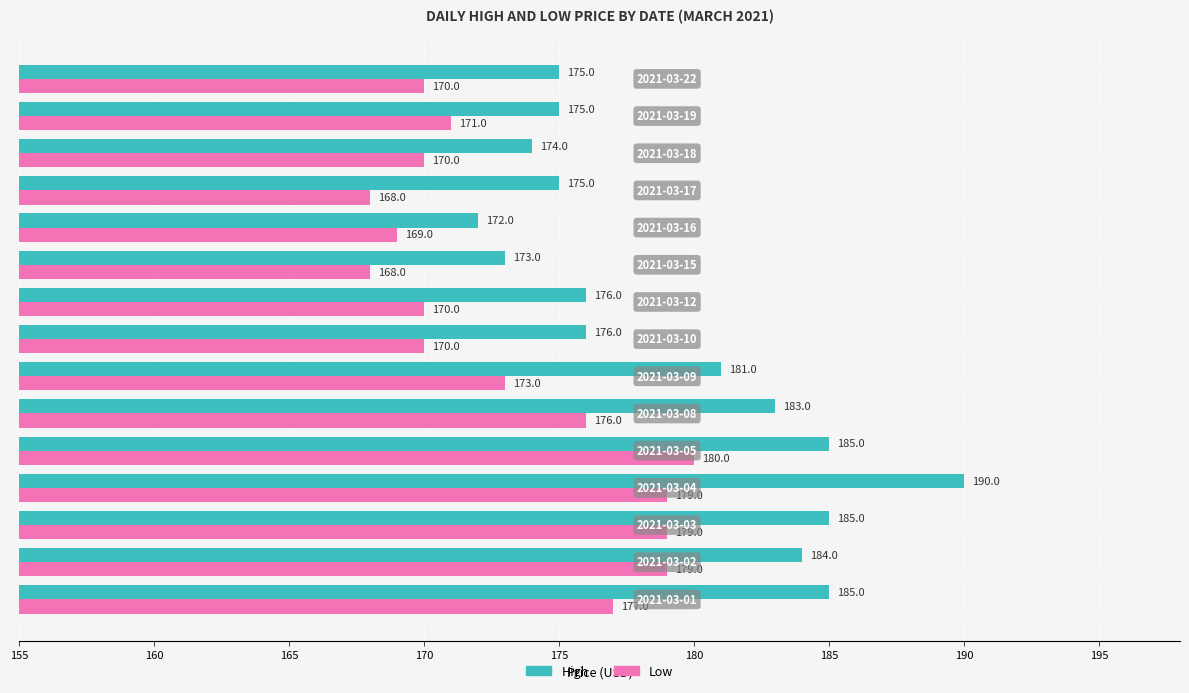

Rank the series by their average value, from lowest to highest.

Low, High